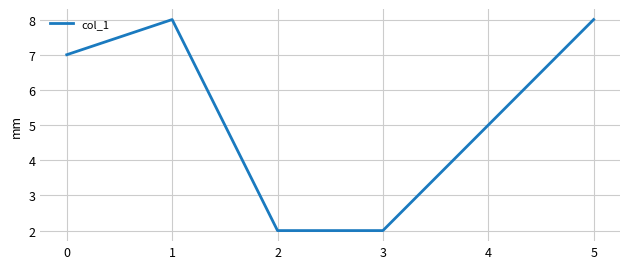

The value at 0 is 7. True or false?

True